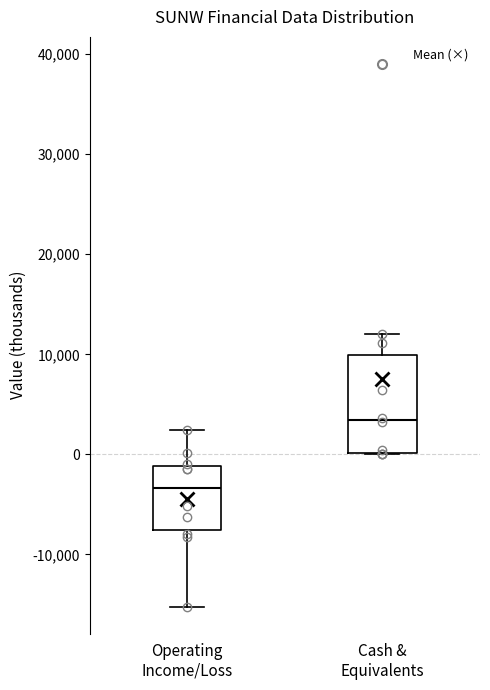

Comparing the boxes themselves (not the whiskers), which one is the tallest?

Cash & Equivalents